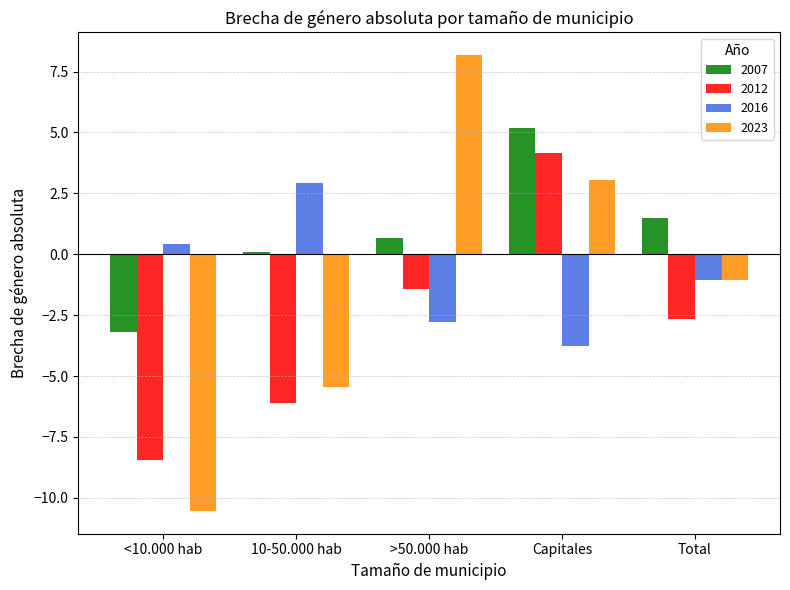

True or false: 2023 has a value of -15.5 at <10.000 hab.

False